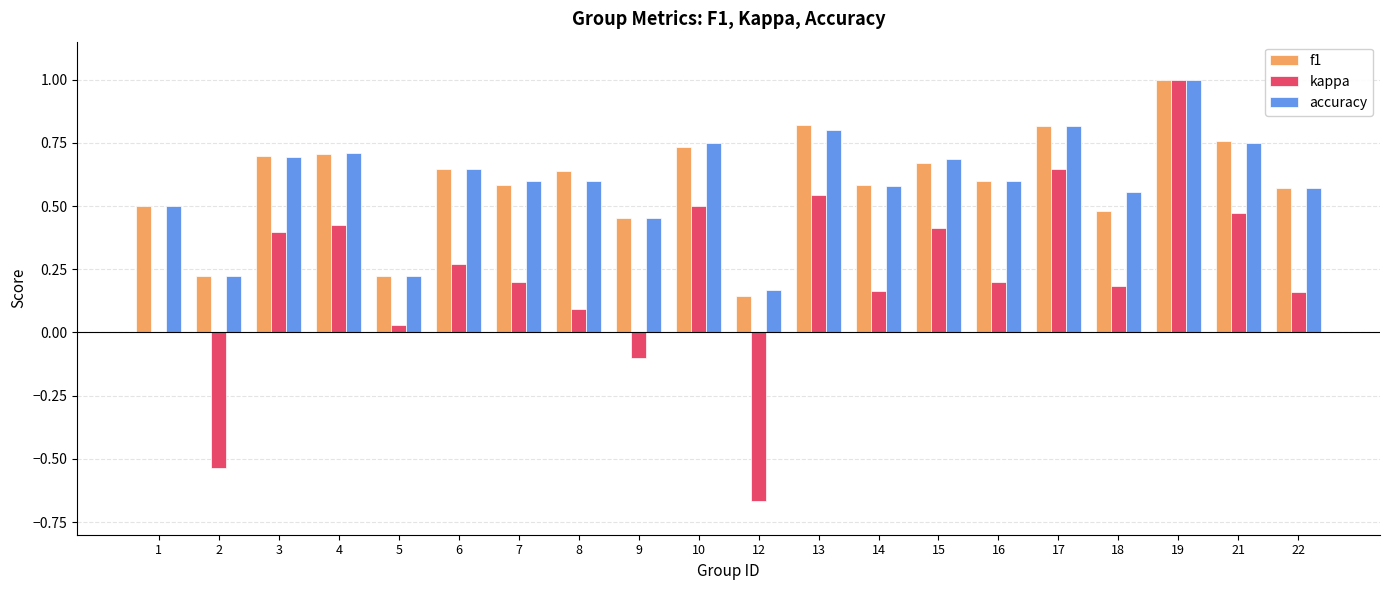

Is the value of kappa at 6 greater than the value of f1 at 19?

No